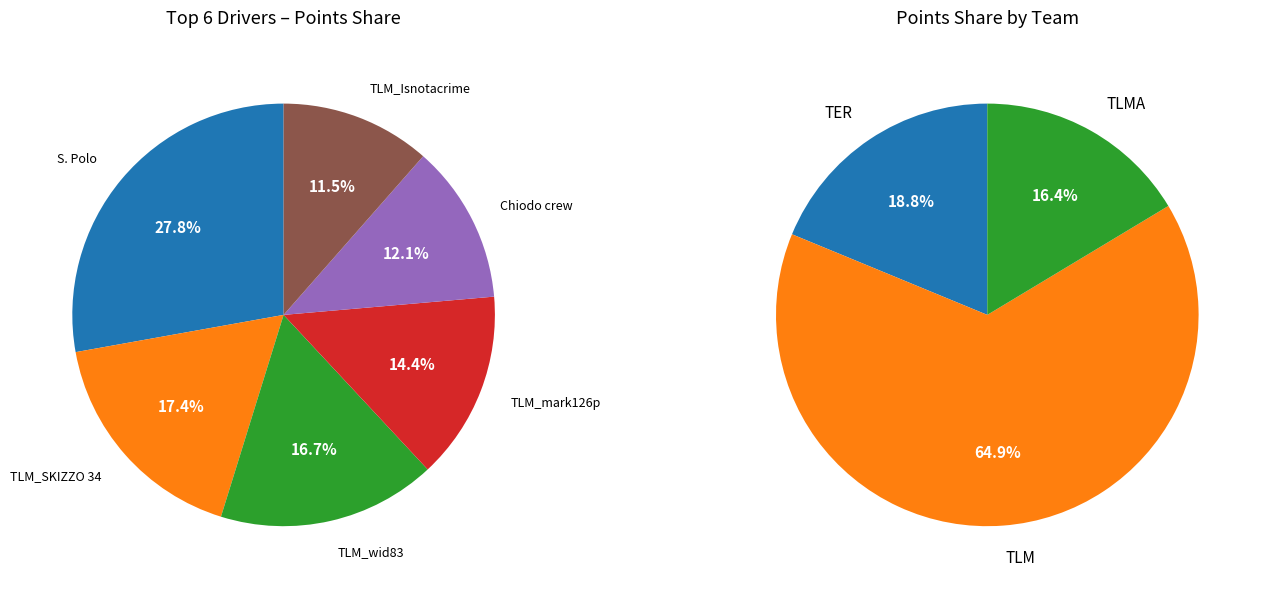

Is there a majority slice in this chart?

No